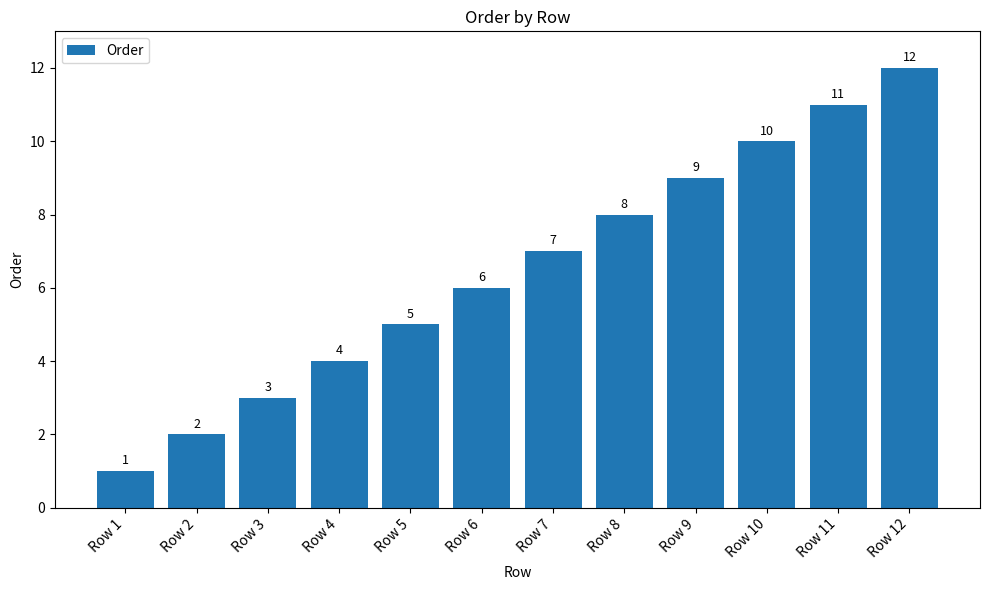

The chart shows a value of 6 at Row 4. True or false?

False